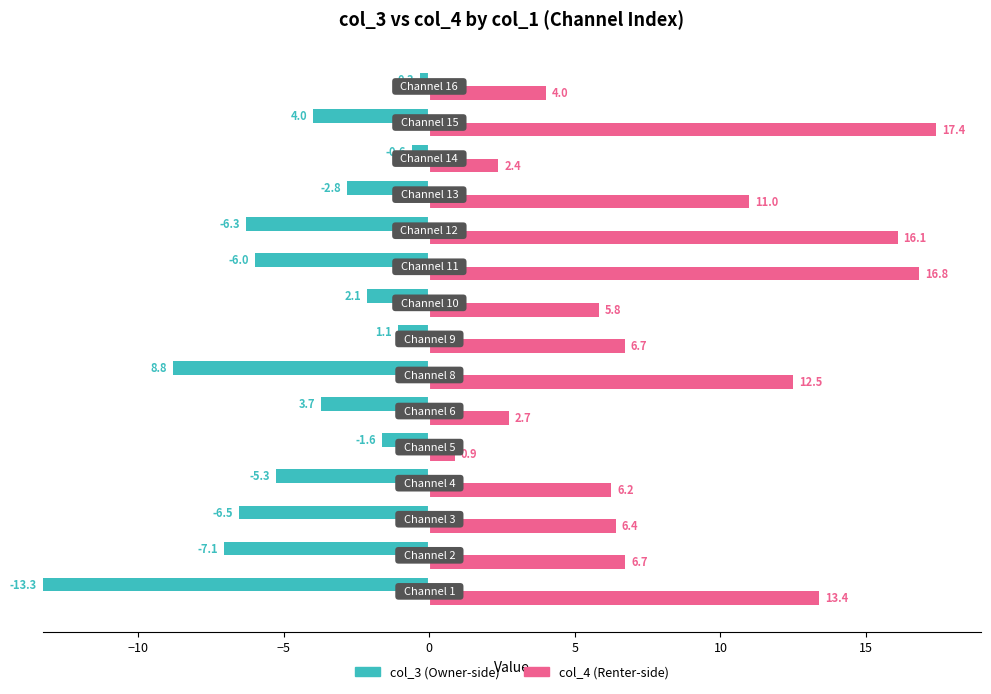

How many bars are there in each group?

2